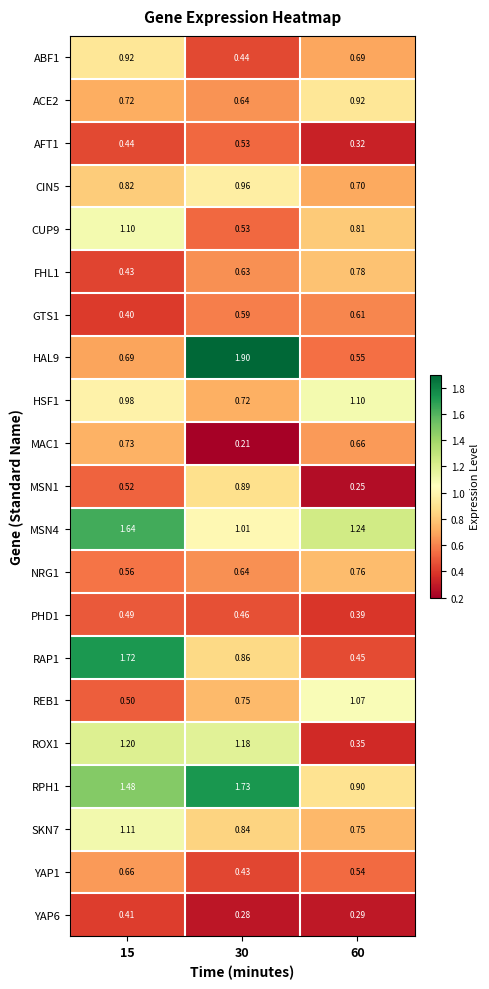

Is the value of YAP1 at 15 greater than the value of MSN1 at 60?

Yes